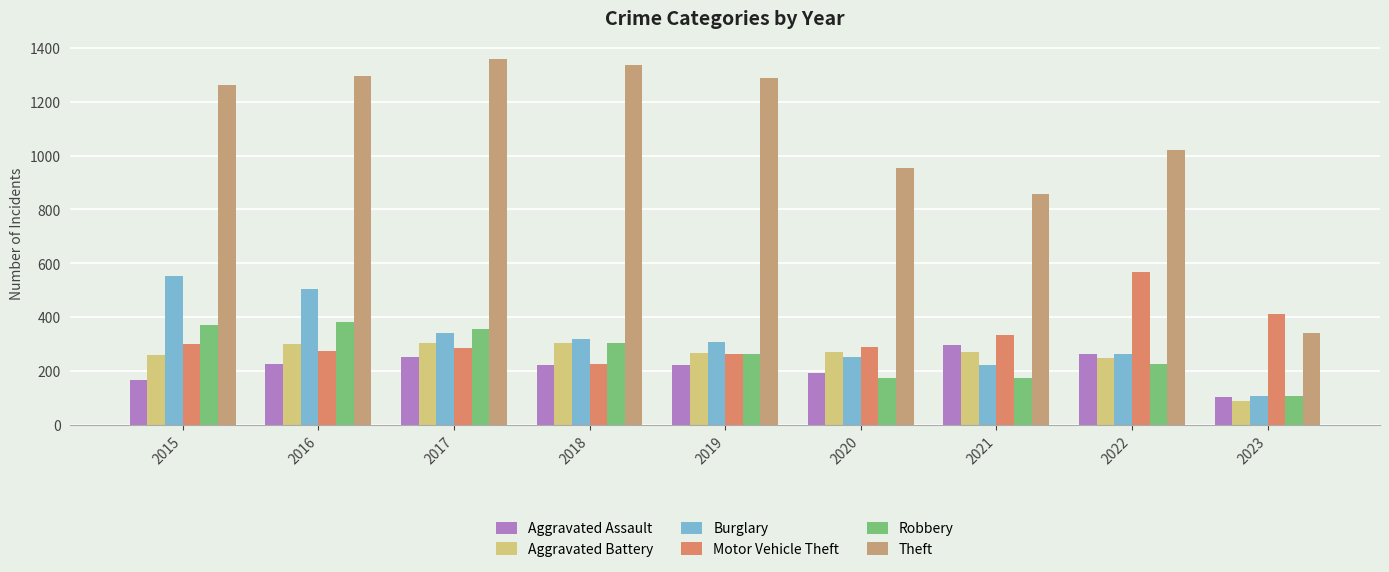

At how many categories does at least one series exceed 335?

9